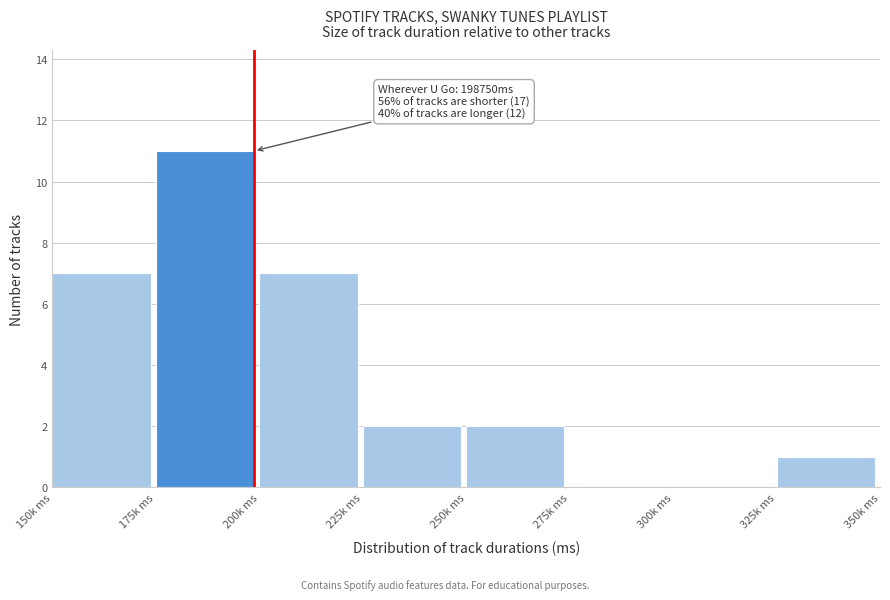

Reading right to left, list all the values displayed in this chart.

325k ms=1	300k ms=0	275k ms=0	250k ms=2	225k ms=2	200k ms=7	175k ms=11	150k ms=7